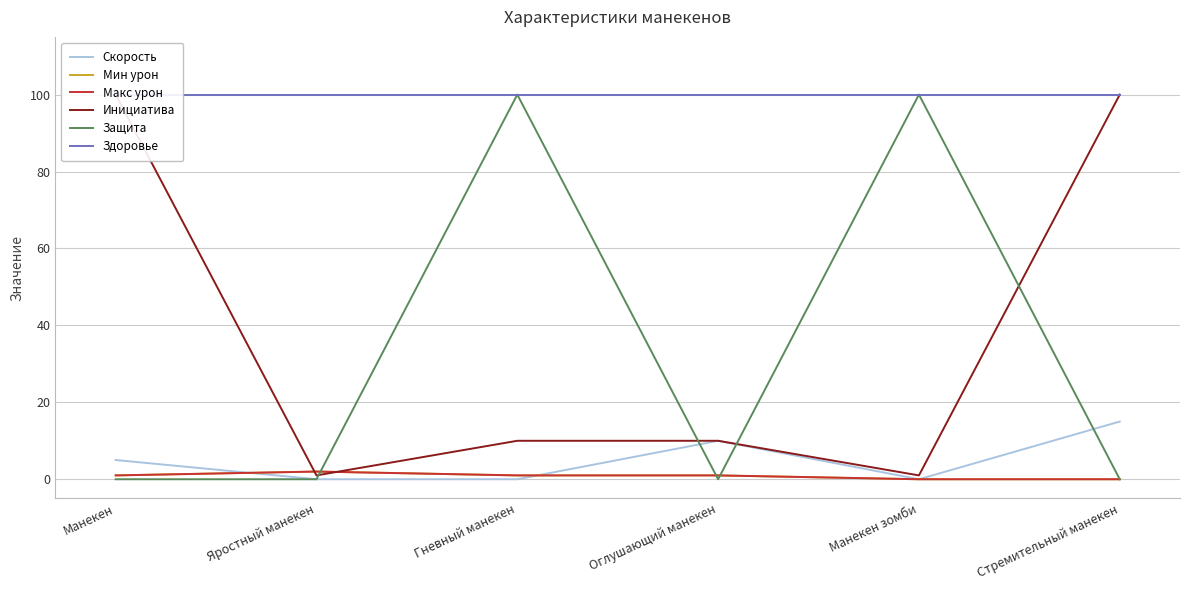

Does the chart have visible grid lines?

Yes